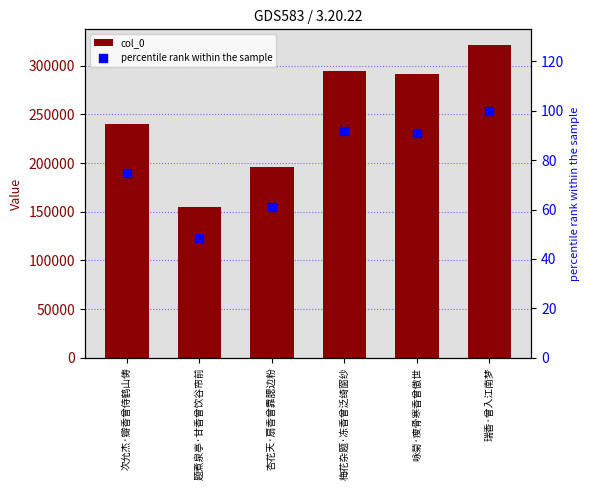

At which category is the sum across all series the highest?

瑞香·曾入江南梦